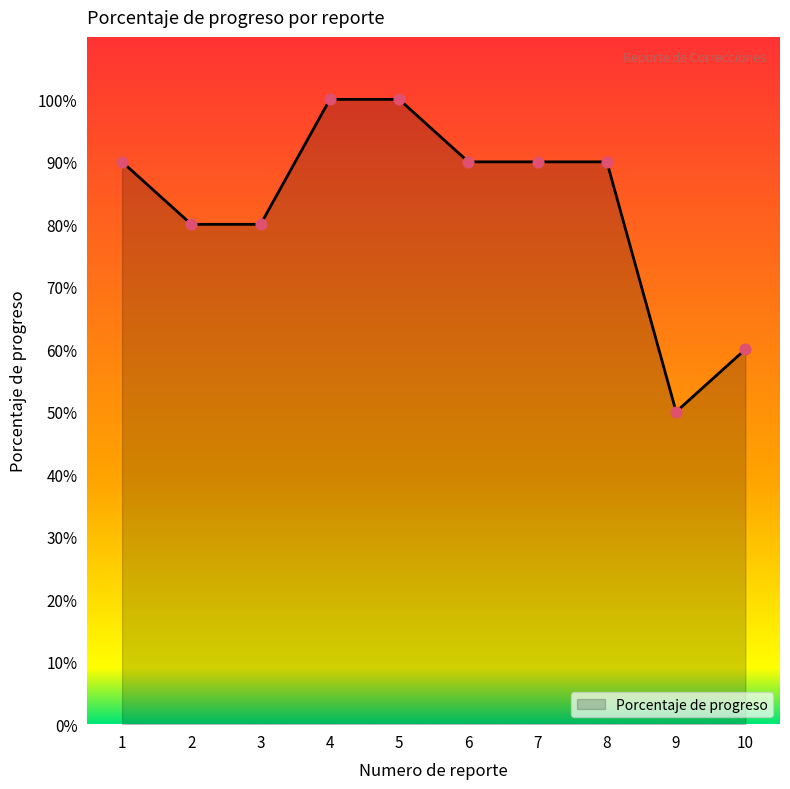

Which has a higher value, 4 or 8?

4